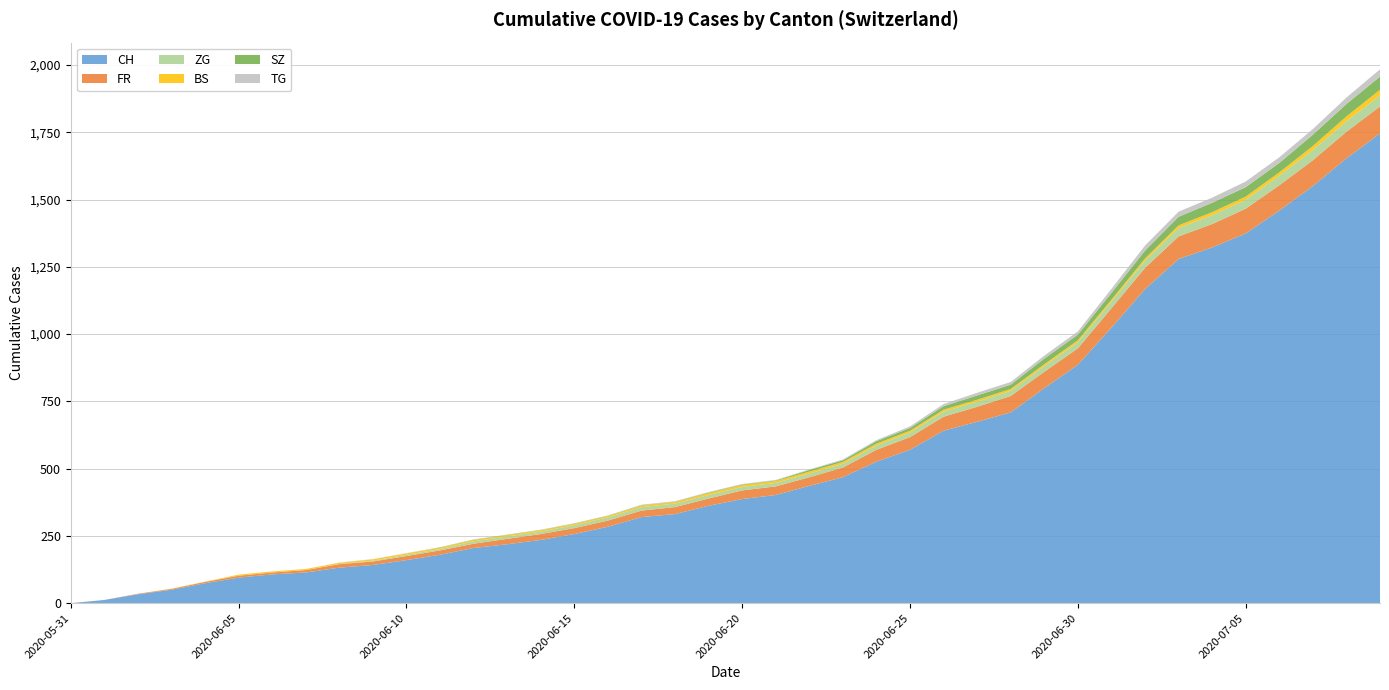

Reading right to left, extract all data points from this chart.

CH: 2020-07-09=1746	2020-07-08=1653	2020-07-07=1550	2020-07-06=1459	2020-07-05=1374	2020-07-04=1322	2020-07-03=1279	2020-07-02=1167	2020-07-01=1024	2020-06-30=886	2020-06-29=799	2020-06-28=709	2020-06-27=674	2020-06-26=641	2020-06-25=570	2020-06-24=526	2020-06-23=468	2020-06-22=436	2020-06-21=402	2020-06-20=387	2020-06-19=362	2020-06-18=331	2020-06-17=320	2020-06-16=284	2020-06-15=257	2020-06-14=235	2020-06-13=219	2020-06-12=205	2020-06-11=180	2020-06-10=160	2020-06-09=142	2020-06-08=132	2020-06-07=114	2020-06-06=107	2020-06-05=95	2020-06-04=74	2020-06-03=50	2020-06-02=33	2020-06-01=12	2020-05-31=0
FR: 2020-07-09=100	2020-07-08=99	2020-07-07=96	2020-07-06=94	2020-07-05=92	2020-07-04=87	2020-07-03=84	2020-07-02=79	2020-07-01=72	2020-06-30=61	2020-06-29=61	2020-06-28=61	2020-06-27=56	2020-06-26=52	2020-06-25=47	2020-06-24=44	2020-06-23=36	2020-06-22=32	2020-06-21=32	2020-06-20=32	2020-06-19=27	2020-06-18=26	2020-06-17=24	2020-06-16=23	2020-06-15=22	2020-06-14=22	2020-06-13=20	2020-06-12=16	2020-06-11=16	2020-06-10=15	2020-06-09=13	2020-06-08=13	2020-06-07=9	2020-06-06=7	2020-06-05=7	2020-06-04=5	2020-06-03=3	2020-06-02=2	2020-06-01=0	2020-05-31=0
ZG: 2020-07-09=41	2020-07-08=39	2020-07-07=38	2020-07-06=36	2020-07-05=33	2020-07-04=33	2020-07-03=31	2020-07-02=27	2020-07-01=25	2020-06-30=23	2020-06-29=21	2020-06-28=19	2020-06-27=19	2020-06-26=19	2020-06-25=17	2020-06-24=16	2020-06-23=14	2020-06-22=14	2020-06-21=13	2020-06-20=13	2020-06-19=13	2020-06-18=13	2020-06-17=13	2020-06-16=12	2020-06-15=11	2020-06-14=9	2020-06-13=9	2020-06-12=9	2020-06-11=5	2020-06-10=5	2020-06-09=3	2020-06-08=1	2020-06-07=0	2020-06-06=0	2020-06-05=0	2020-06-04=0	2020-06-03=0	2020-06-02=0	2020-06-01=0	2020-05-31=0
BS: 2020-07-09=21	2020-07-08=18	2020-07-07=15	2020-07-06=12	2020-07-05=12	2020-07-04=11	2020-07-03=10	2020-07-02=8	2020-07-01=7	2020-06-30=7	2020-06-29=7	2020-06-28=7	2020-06-27=7	2020-06-26=7	2020-06-25=7	2020-06-24=7	2020-06-23=7	2020-06-22=7	2020-06-21=7	2020-06-20=7	2020-06-19=7	2020-06-18=6	2020-06-17=6	2020-06-16=5	2020-06-15=5	2020-06-14=5	2020-06-13=5	2020-06-12=5	2020-06-11=5	2020-06-10=5	2020-06-09=5	2020-06-08=4	2020-06-07=4	2020-06-06=4	2020-06-05=4	2020-06-04=1	2020-06-03=1	2020-06-02=0	2020-06-01=0	2020-05-31=0
SZ: 2020-07-09=49	2020-07-08=46	2020-07-07=42	2020-07-06=35	2020-07-05=35	2020-07-04=35	2020-07-03=32	2020-07-02=29	2020-07-01=25	2020-06-30=21	2020-06-29=21	2020-06-28=16	2020-06-27=16	2020-06-26=13	2020-06-25=10	2020-06-24=9	2020-06-23=6	2020-06-22=6	2020-06-21=2	2020-06-20=2	2020-06-19=2	2020-06-18=1	2020-06-17=1	2020-06-16=1	2020-06-15=1	2020-06-14=1	2020-06-13=1	2020-06-12=1	2020-06-11=1	2020-06-10=0	2020-06-09=0	2020-06-08=0	2020-06-07=0	2020-06-06=0	2020-06-05=0	2020-06-04=0	2020-06-03=0	2020-06-02=0	2020-06-01=0	2020-05-31=0
TG: 2020-07-09=27	2020-07-08=24	2020-07-07=21	2020-07-06=21	2020-07-05=21	2020-07-04=19	2020-07-03=19	2020-07-02=19	2020-07-01=15	2020-06-30=12	2020-06-29=11	2020-06-28=10	2020-06-27=10	2020-06-26=8	2020-06-25=6	2020-06-24=4	2020-06-23=3	2020-06-22=2	2020-06-21=2	2020-06-20=2	2020-06-19=2	2020-06-18=2	2020-06-17=2	2020-06-16=1	2020-06-15=1	2020-06-14=1	2020-06-13=1	2020-06-12=1	2020-06-11=1	2020-06-10=1	2020-06-09=1	2020-06-08=1	2020-06-07=0	2020-06-06=0	2020-06-05=0	2020-06-04=0	2020-06-03=0	2020-06-02=0	2020-06-01=0	2020-05-31=0